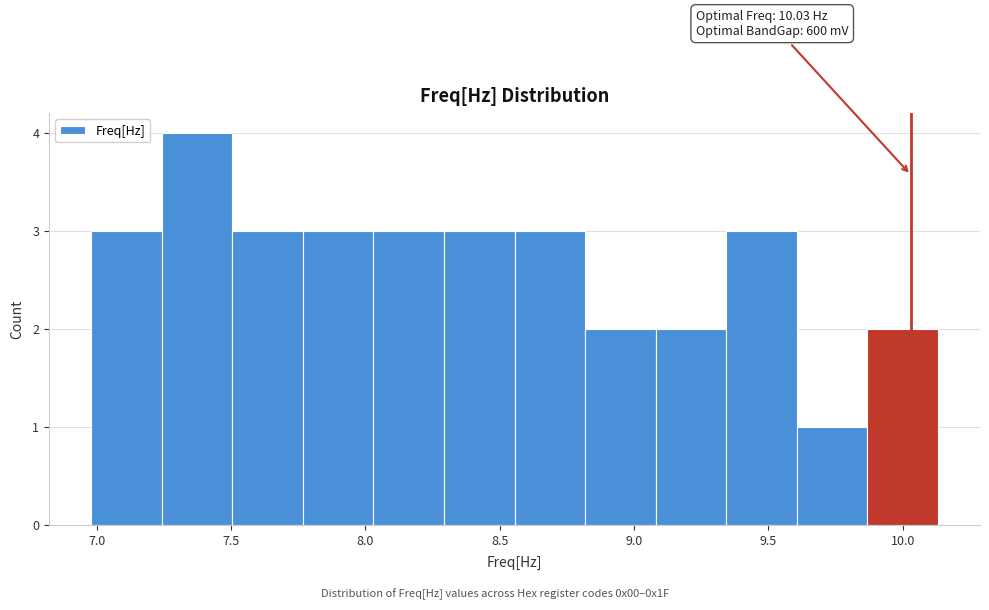

Over which range of the x-axis is the bar tallest?

7.25 to 7.50